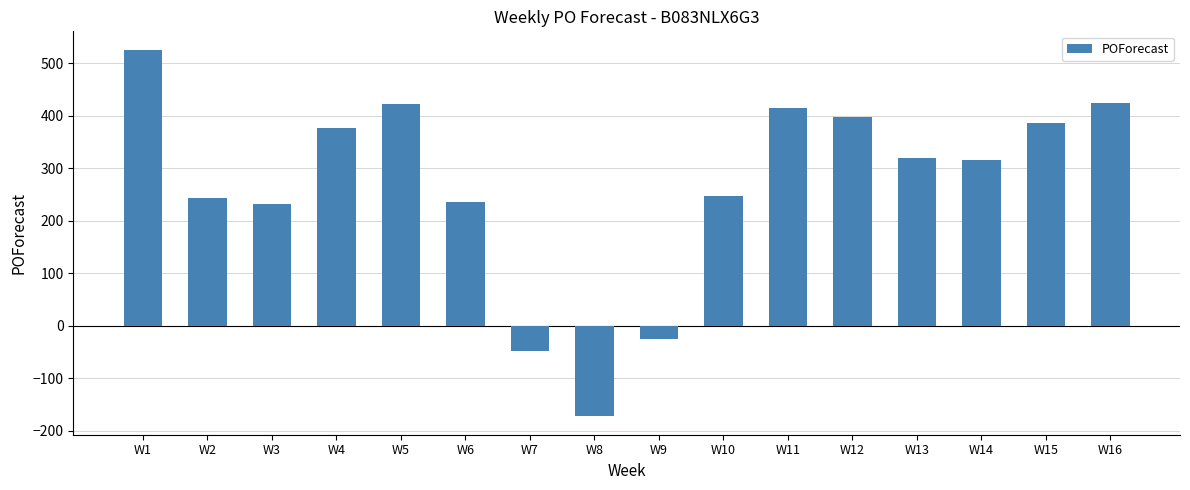

What is the sum of all values?

4295